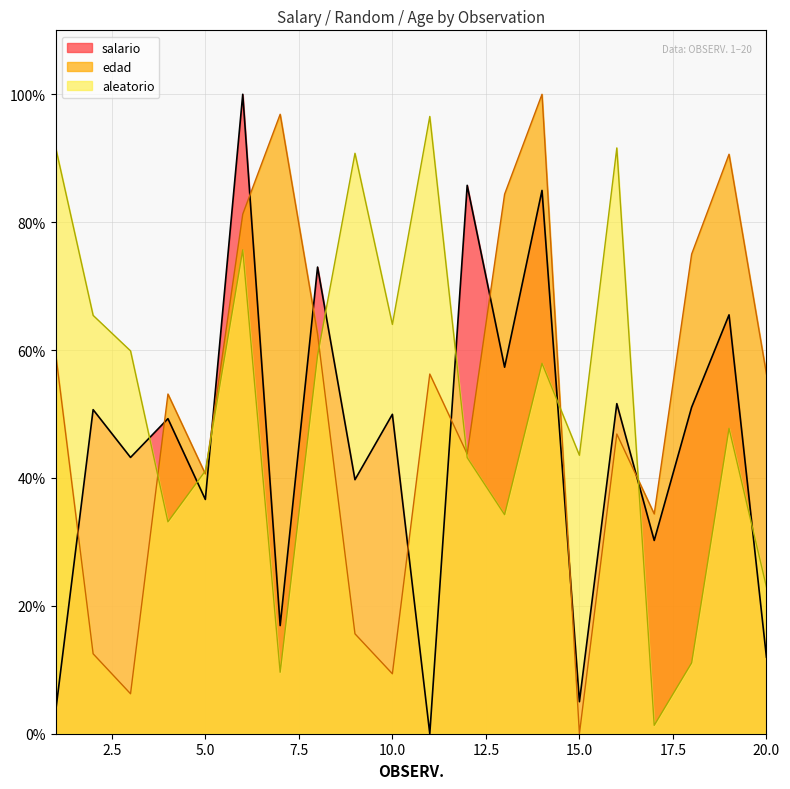

What is the value of the salario point at the 1st from the left?

3.6